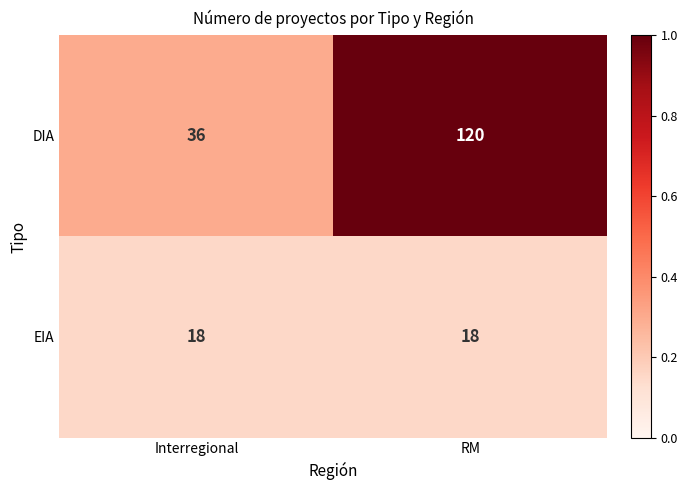

Reading right to left, what are all the values shown in this chart?

DIA: RM=120	Interregional=36
EIA: RM=18	Interregional=18